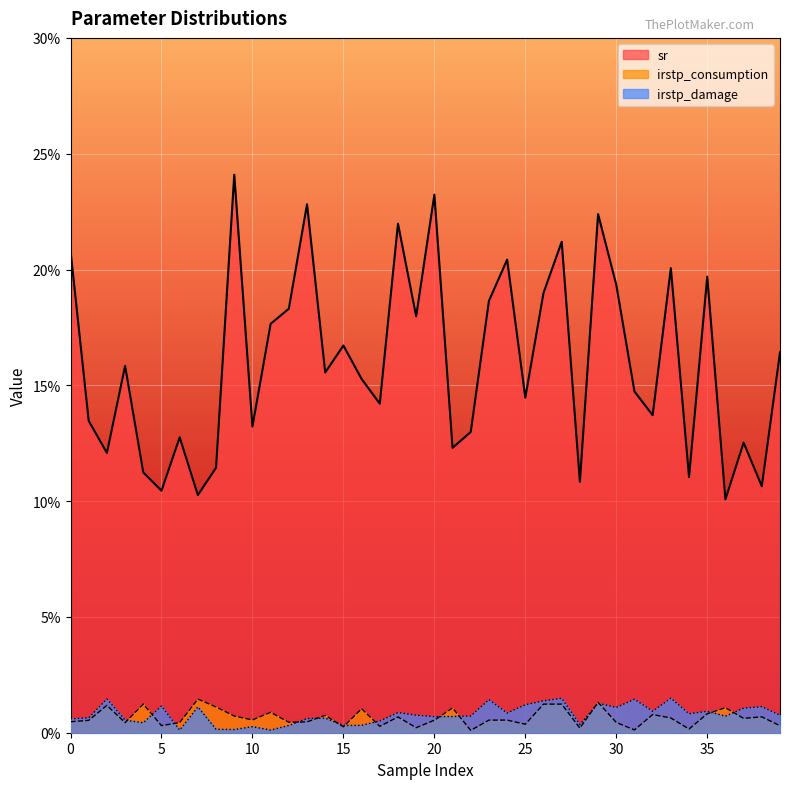

What is the difference between the highest and lowest values at 36?

0.1